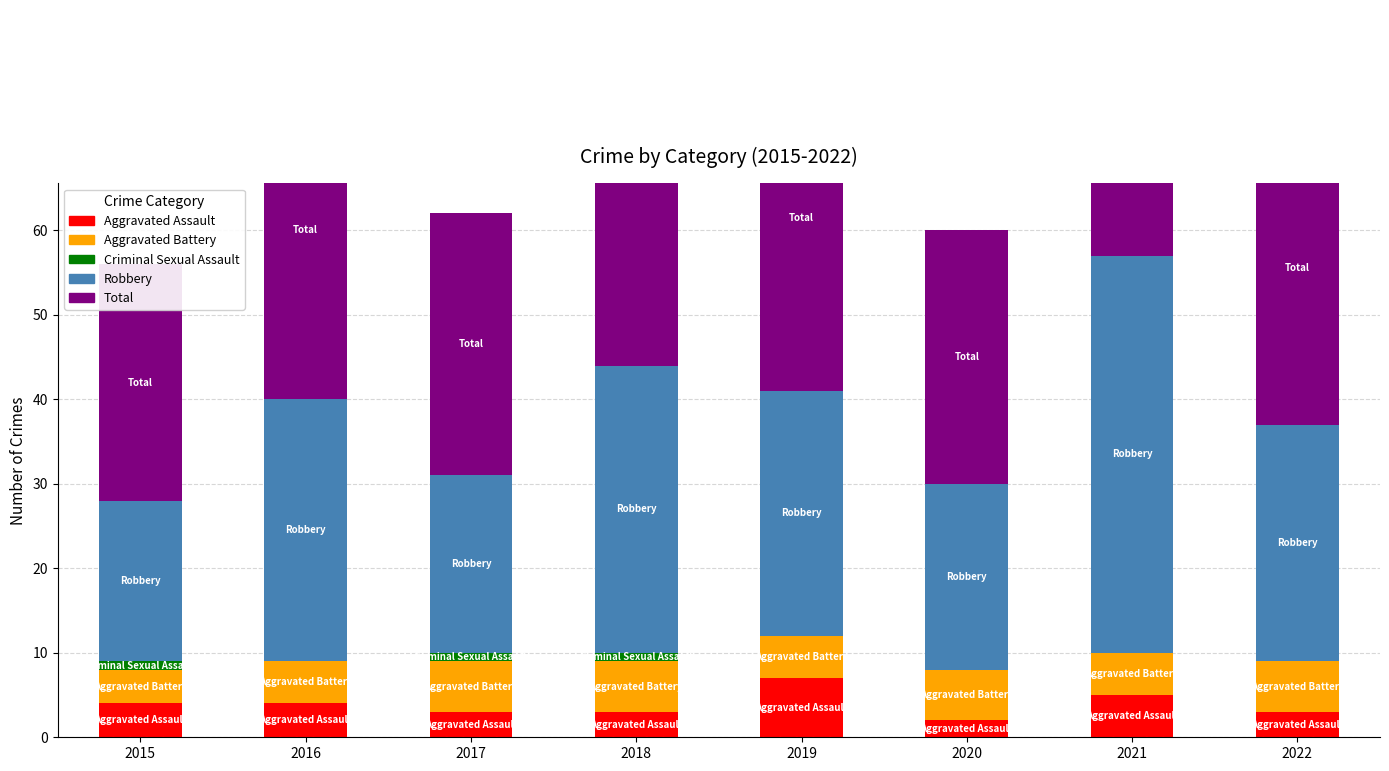

Between 2019 and 2017, which is larger?

2019